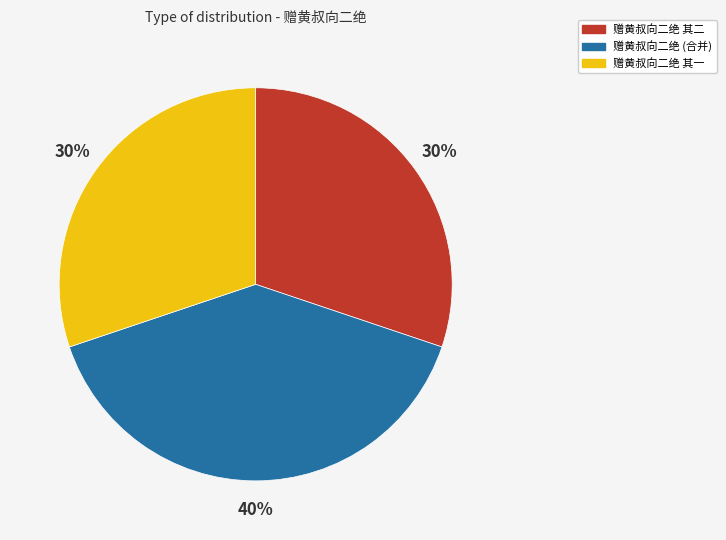

What percentage is the 赠黄叔向二绝 (合并) slice, to the nearest percent?

40%